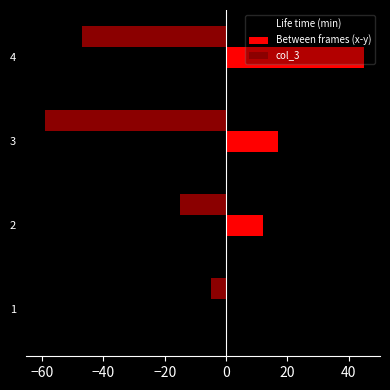

The value of col_3 at 2 is -23. True or false?

False